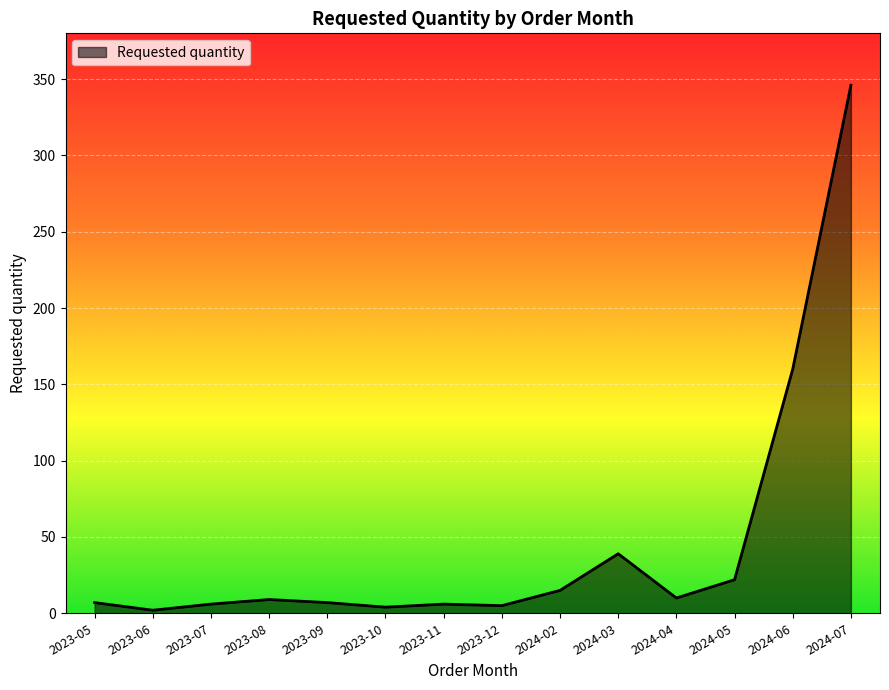

What is the greatest value displayed?

346